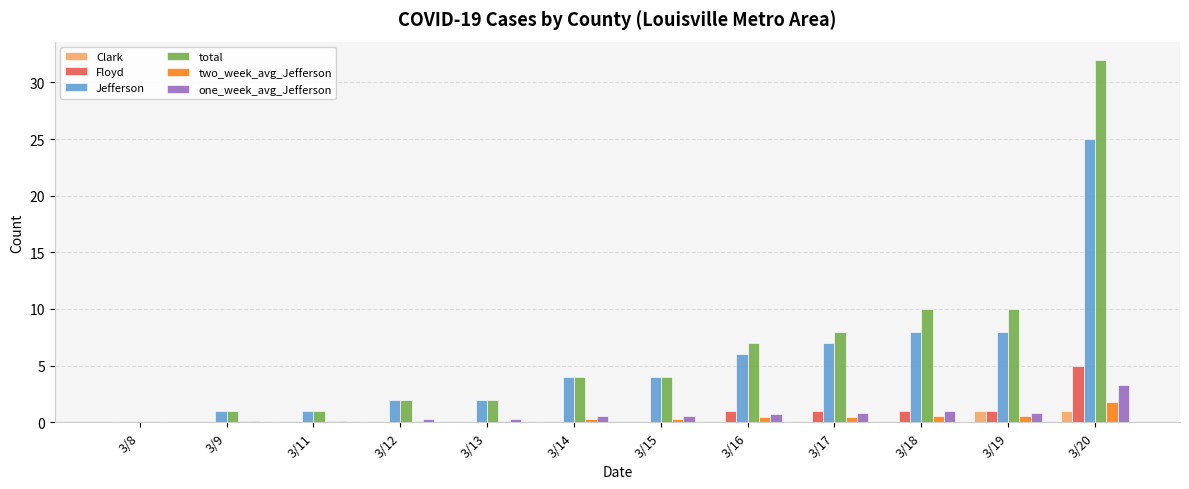

The total series shows 3.4 at 3/13. True or false?

False